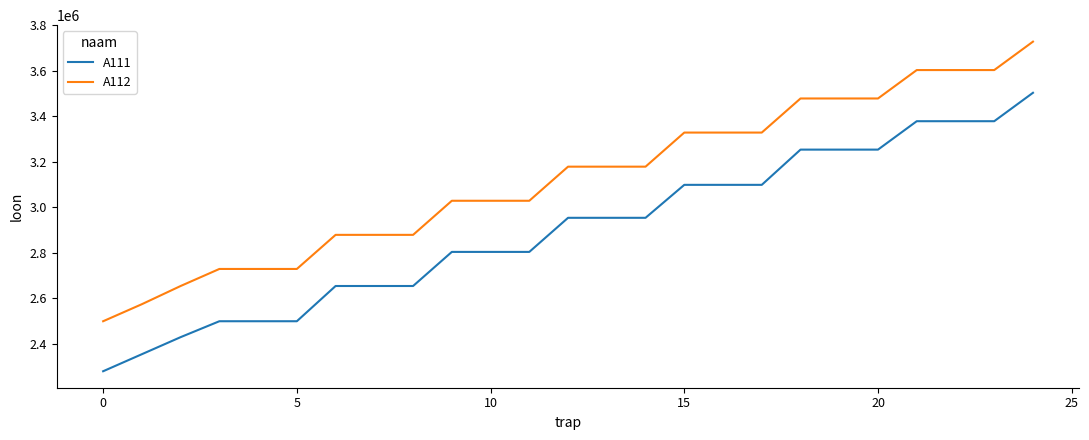

True or false: A112 and A111 cross at least once.

False